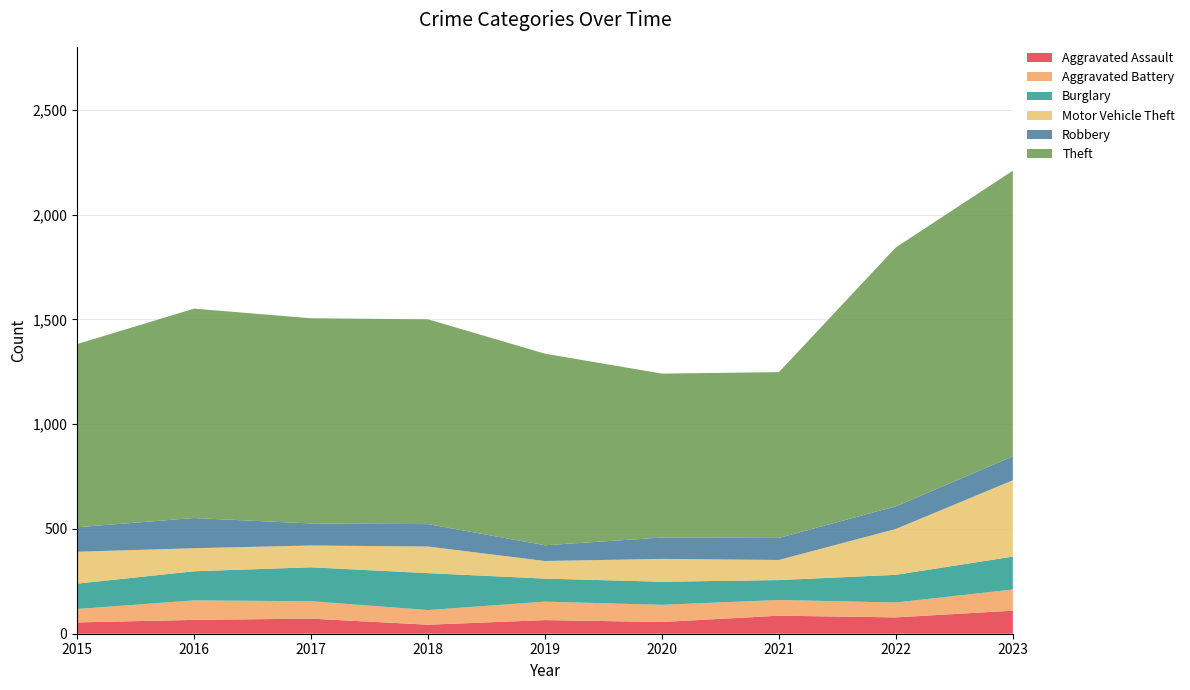

Reading left to right, transcribe all the data shown in this chart.

Aggravated Assault: 2015=54	2016=66	2017=72	2018=43	2019=65	2020=56	2021=86	2022=78	2023=110
Aggravated Battery: 2015=64	2016=93	2017=83	2018=70	2019=88	2020=82	2021=75	2022=71	2023=101
Burglary: 2015=121	2016=139	2017=162	2018=176	2019=110	2020=110	2021=95	2022=132	2023=157
Motor Vehicle Theft: 2015=152	2016=110	2017=104	2018=127	2019=84	2020=109	2021=96	2022=219	2023=364
Robbery: 2015=117	2016=144	2017=105	2018=107	2019=75	2020=102	2021=105	2022=108	2023=114
Theft: 2015=874	2016=999	2017=979	2018=977	2019=914	2020=782	2021=791	2022=1235	2023=1363